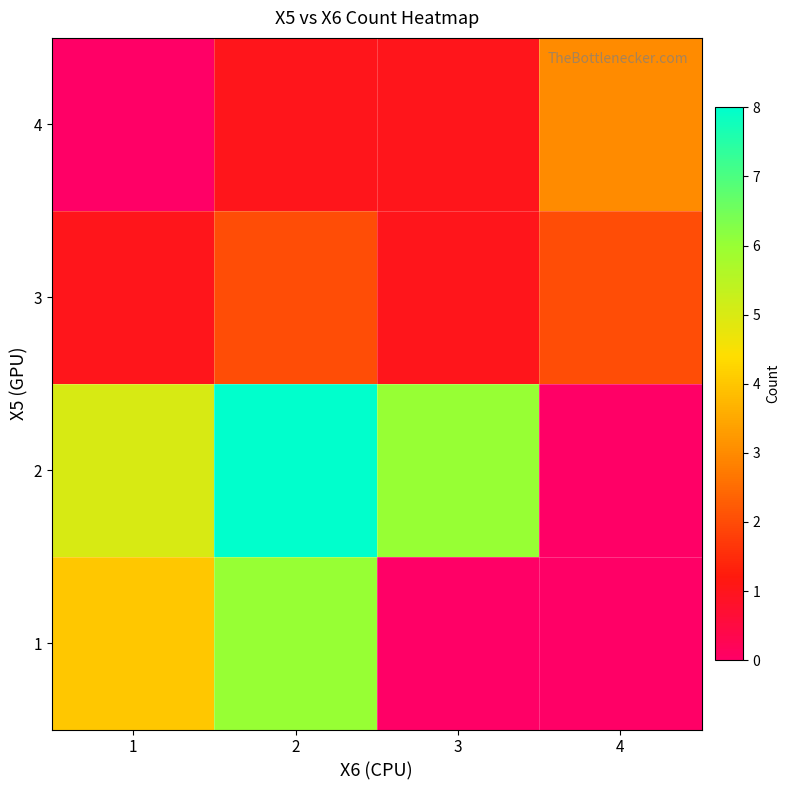

Count the number of data series in this chart.

4